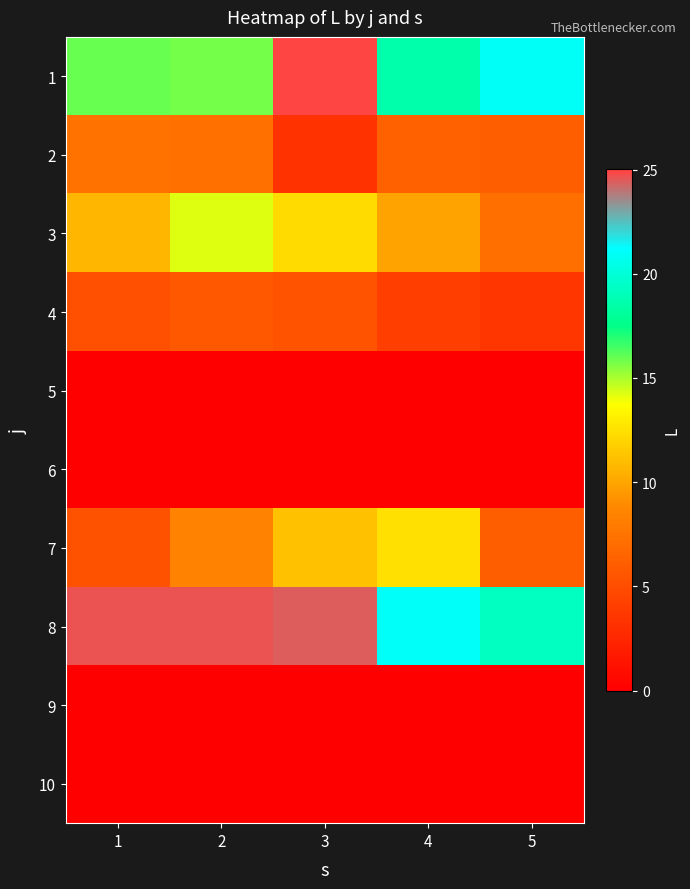

Between 1 and 2, which is larger?

1